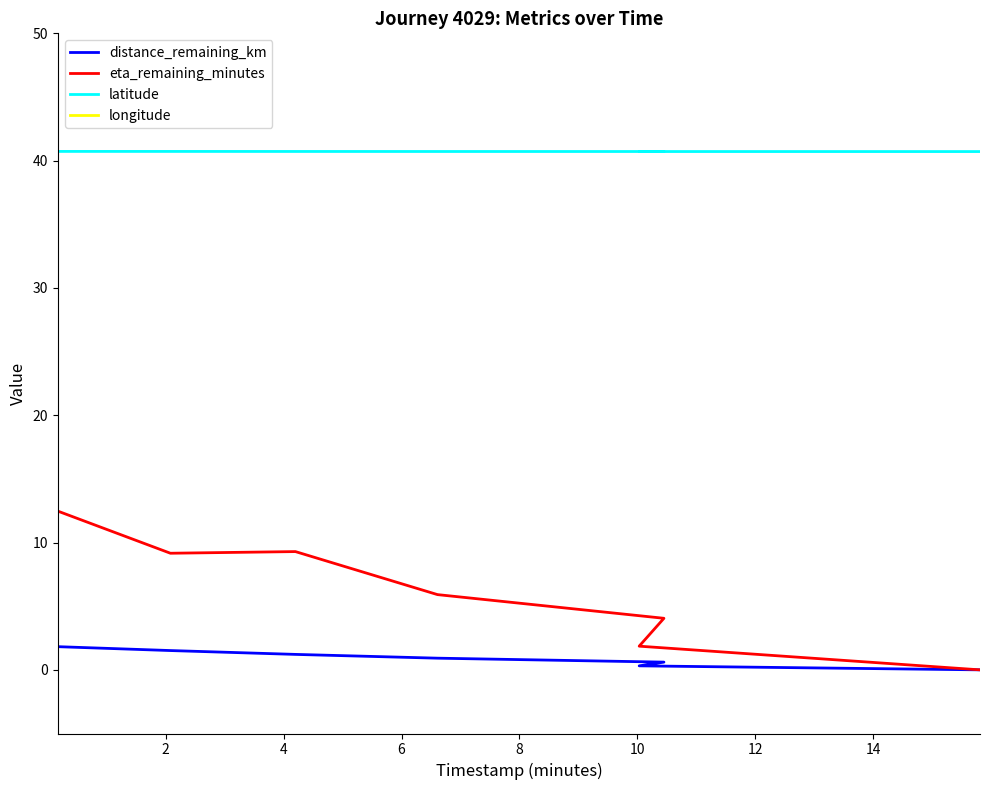

True or false: latitude has more than 1 points higher than both neighbors.

False